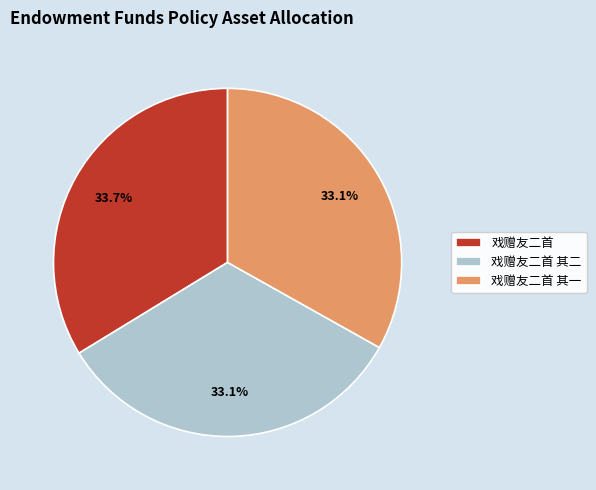

To the nearest percent, what portion does 戏赠友二首 其二 represent?

33%